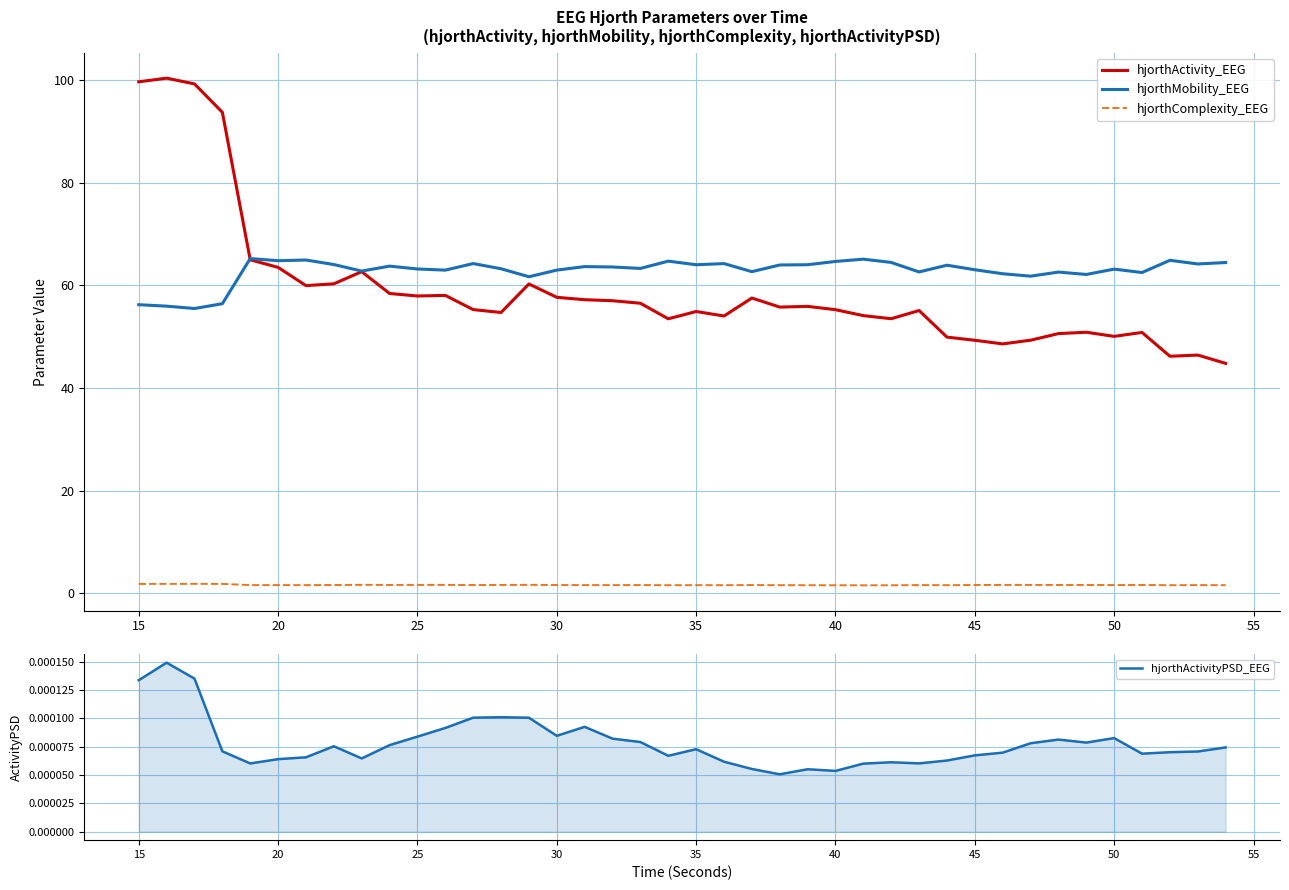

What is the minimum value for hjorthMobility_EEG?

55.5